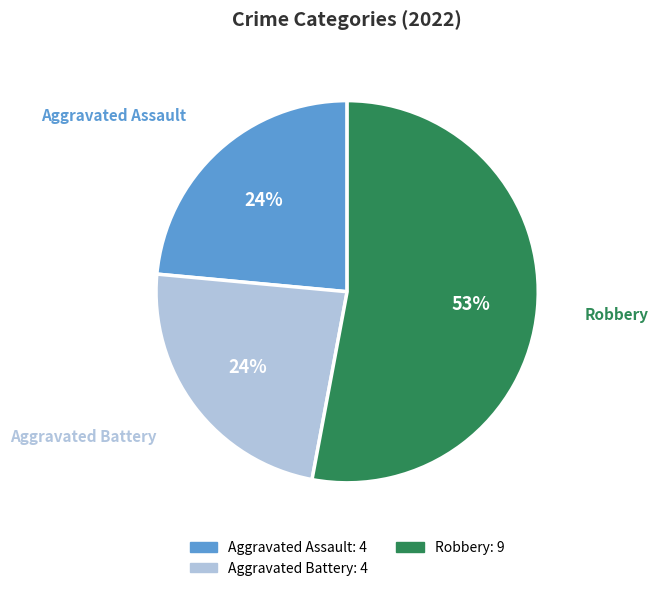

How many segments does this pie chart have?

3